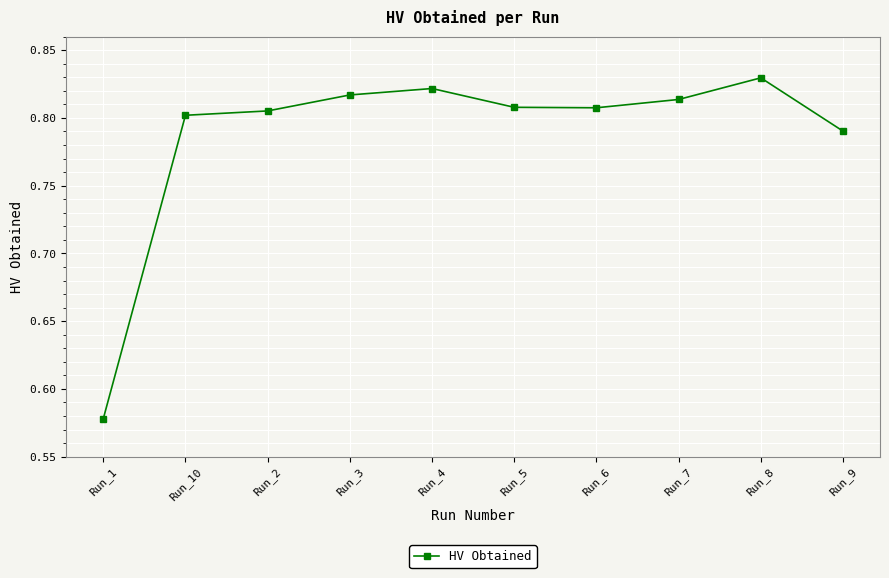

True or false: there are more than 1 points higher than both neighbors.

True